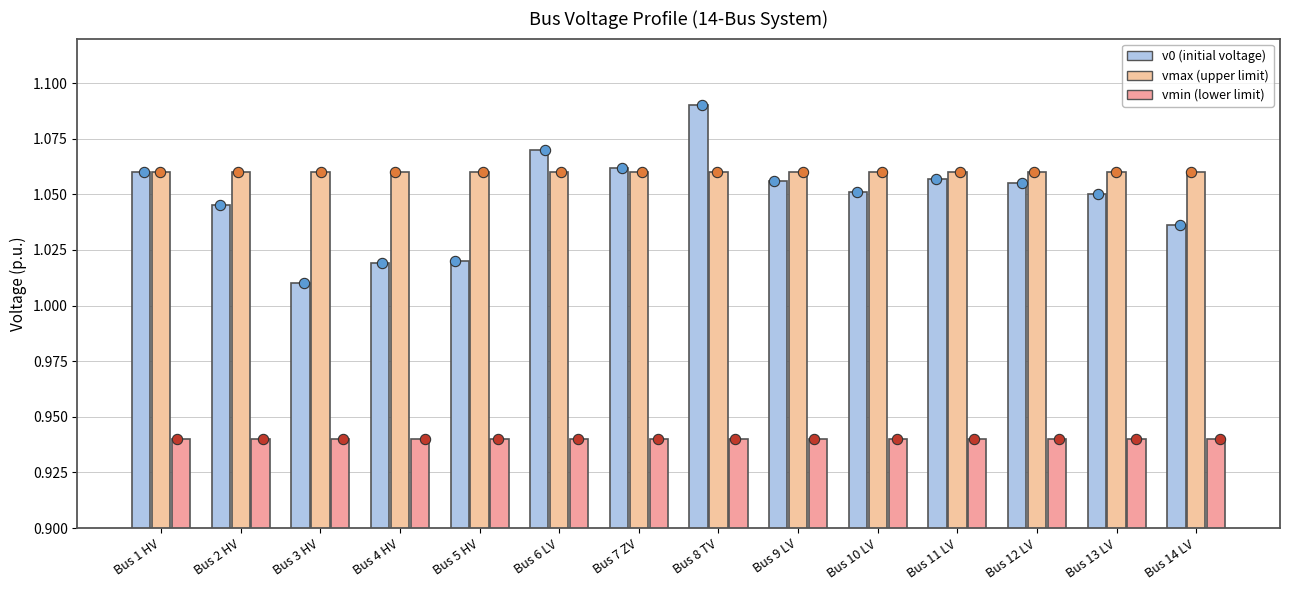

At which category is the sum across all series the highest?

Bus 8 TV